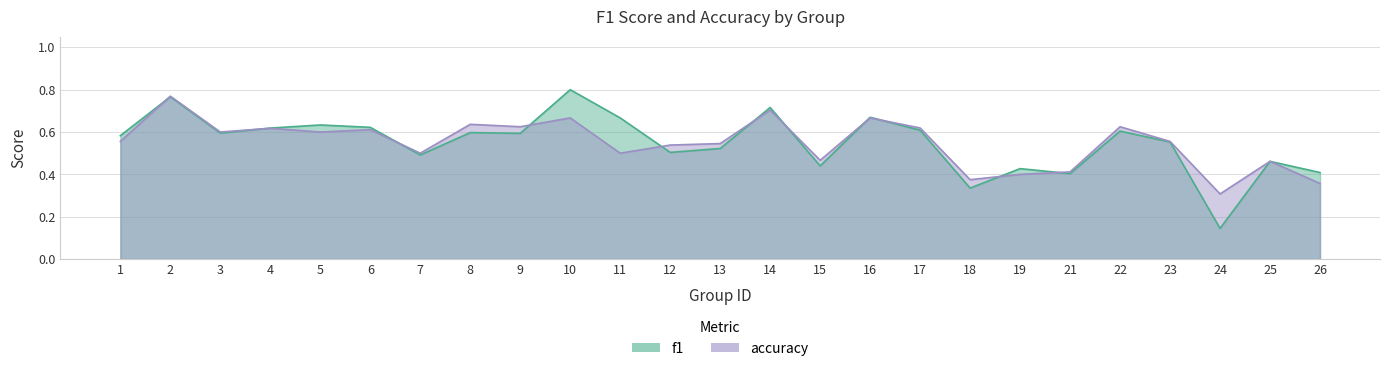

How many distinct data groups are displayed?

2